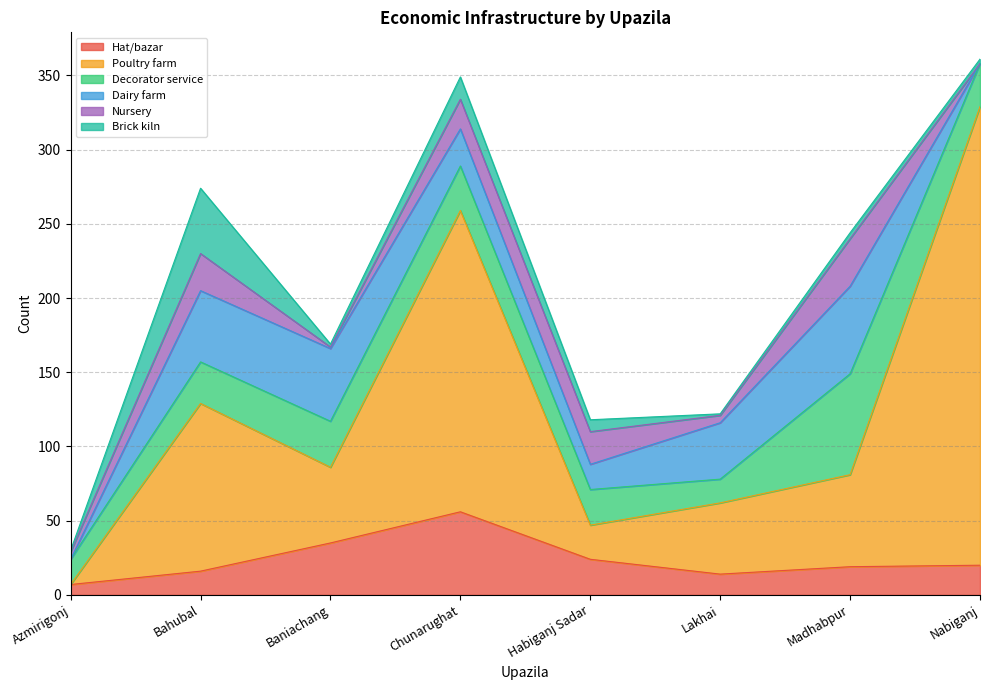

The Brick kiln series shows 4 at Madhabpur. True or false?

True